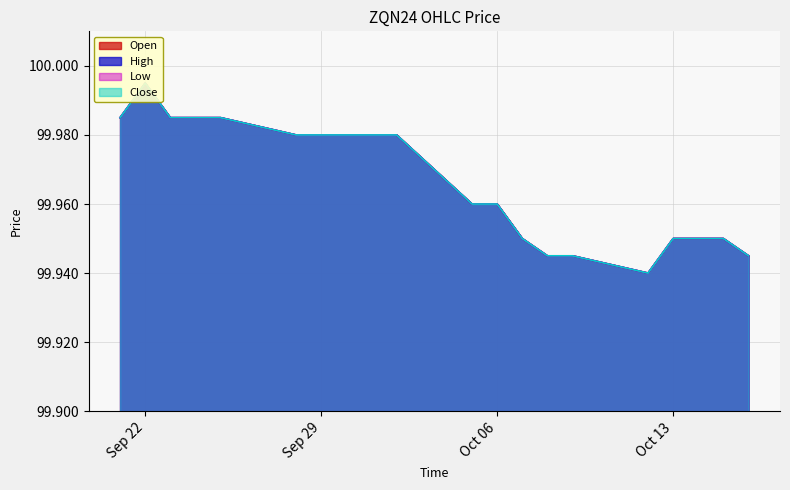

Between 2020-10-12 and 2020-10-01, which is larger?

2020-10-01